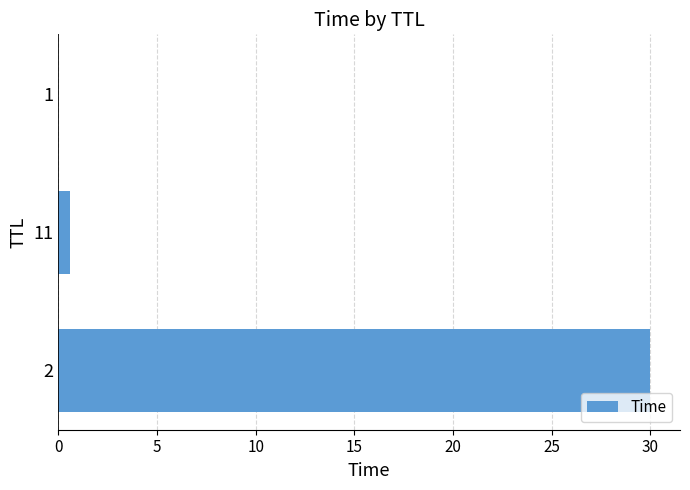

Is it true that the value at 2 is 30.0?

True